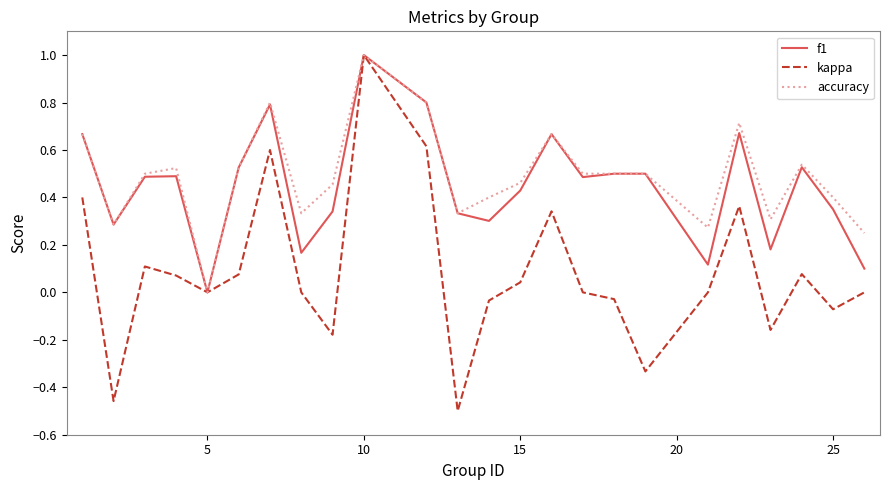

Which series has the widest spread of values?

kappa